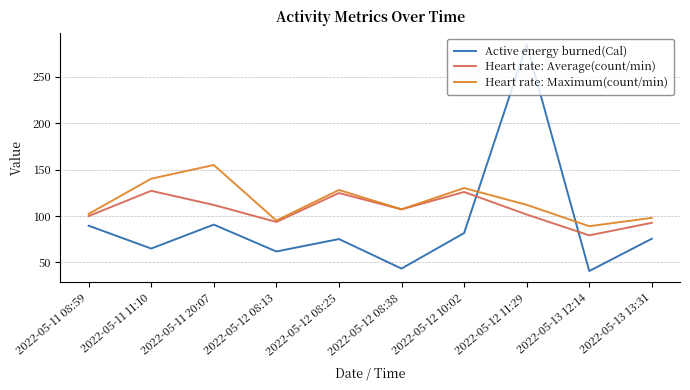

In Heart rate: Average(count/min), how many points are lower than both neighbors (excluding endpoints)?

3